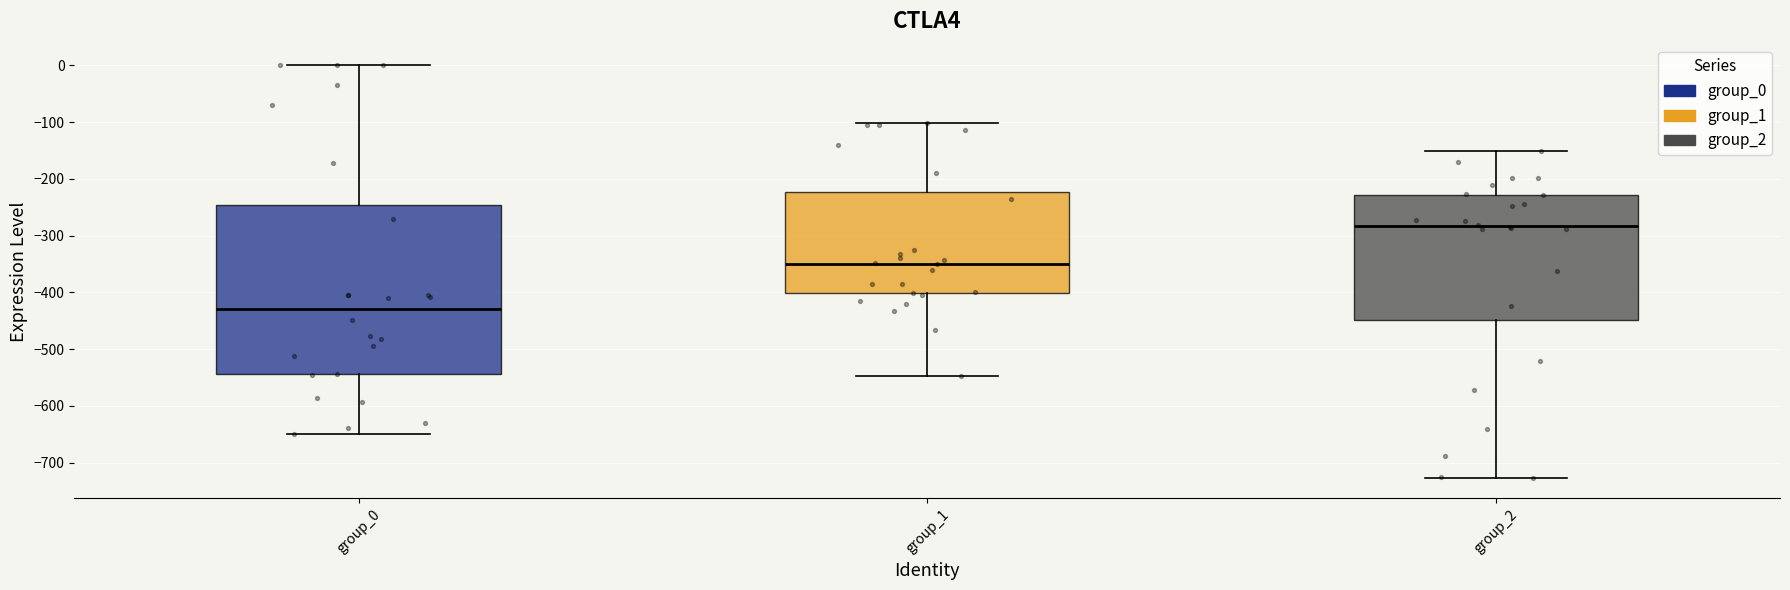

Where does the lower whisker of the box for group_0 end on the y-axis? The values are not printed on the chart, so give them approximately, as read against the axis.

-650